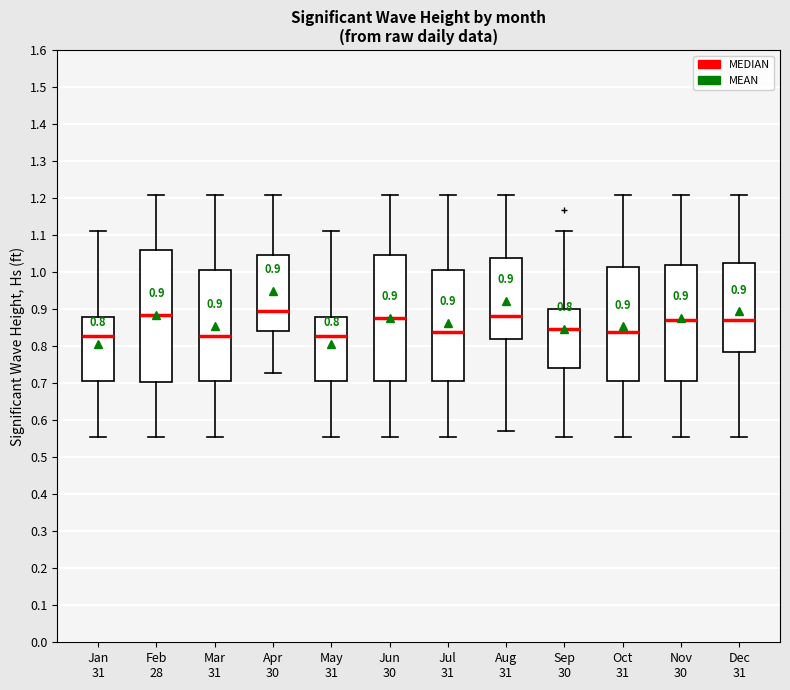

Which box is the tallest, from its lower edge to its upper edge?

Feb 28